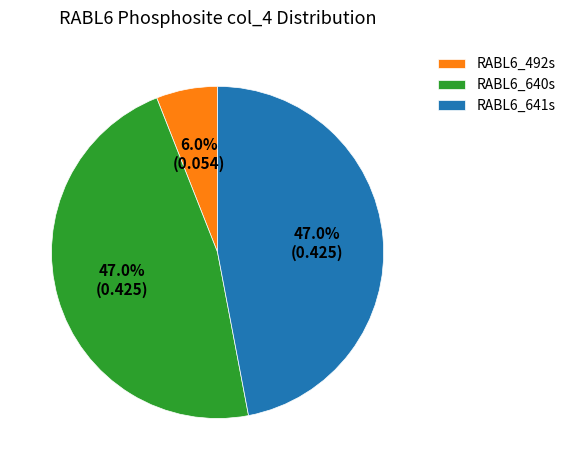

How many segments does this pie chart have?

3